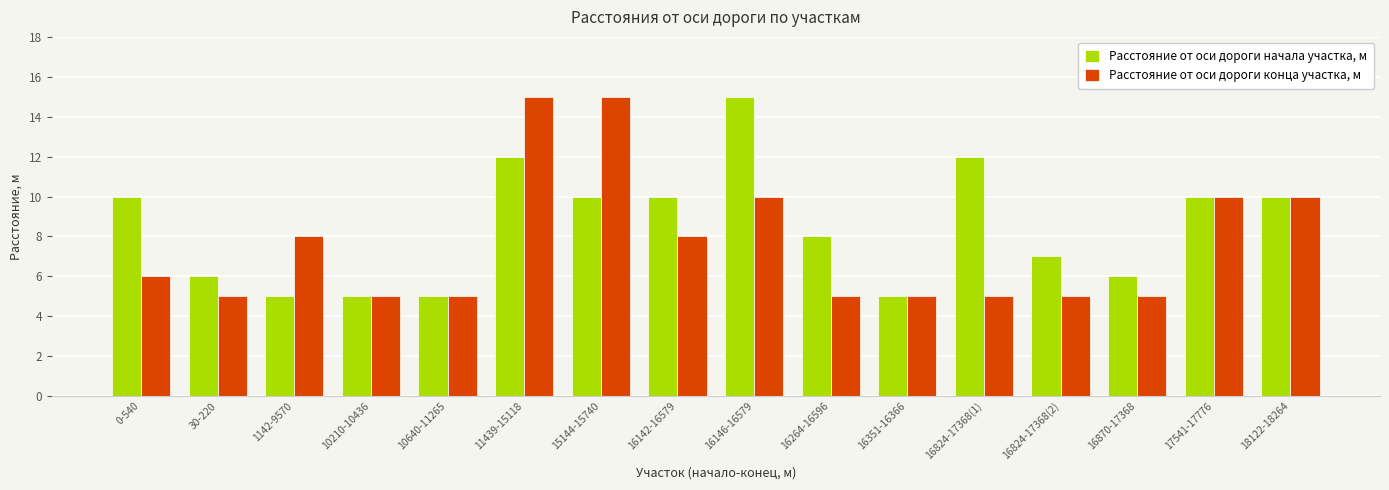

What is the value of the Расстояние от оси дороги конца участка, м bar at the 11th from the left?

5